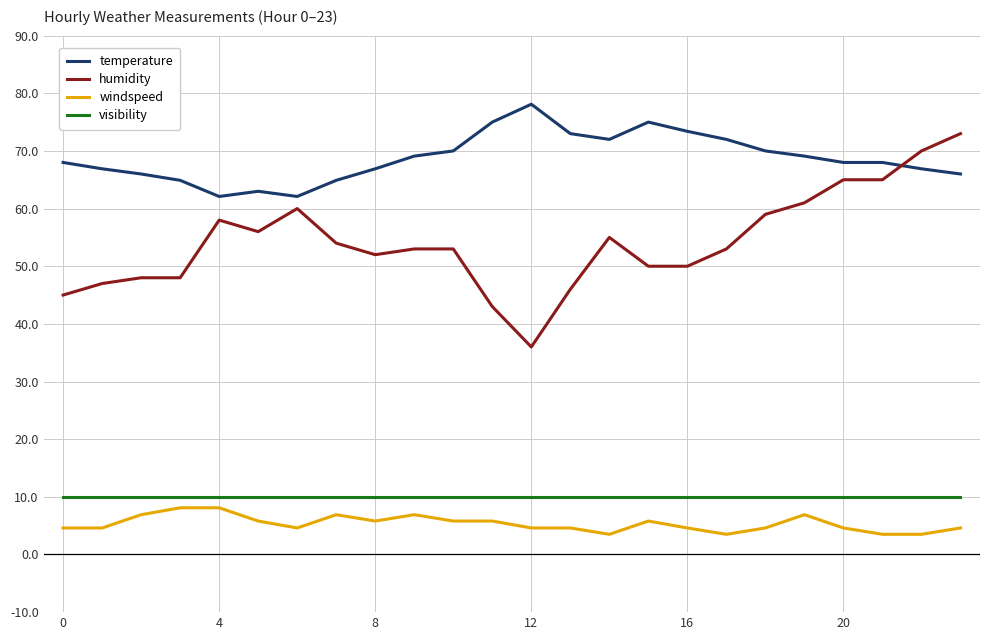

What is the highest value of the humidity series?

73.0